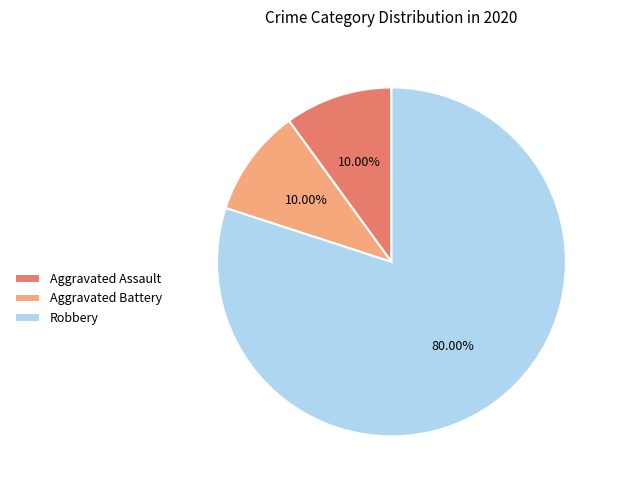

How many segments does this pie chart have?

3